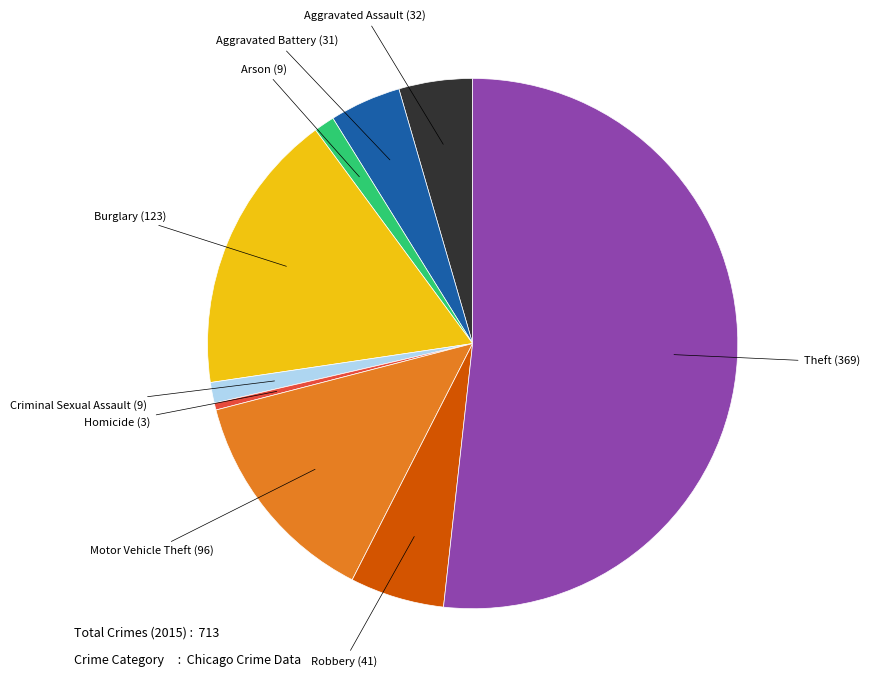

Is the sum of Aggravated Battery and Burglary greater than half?

No